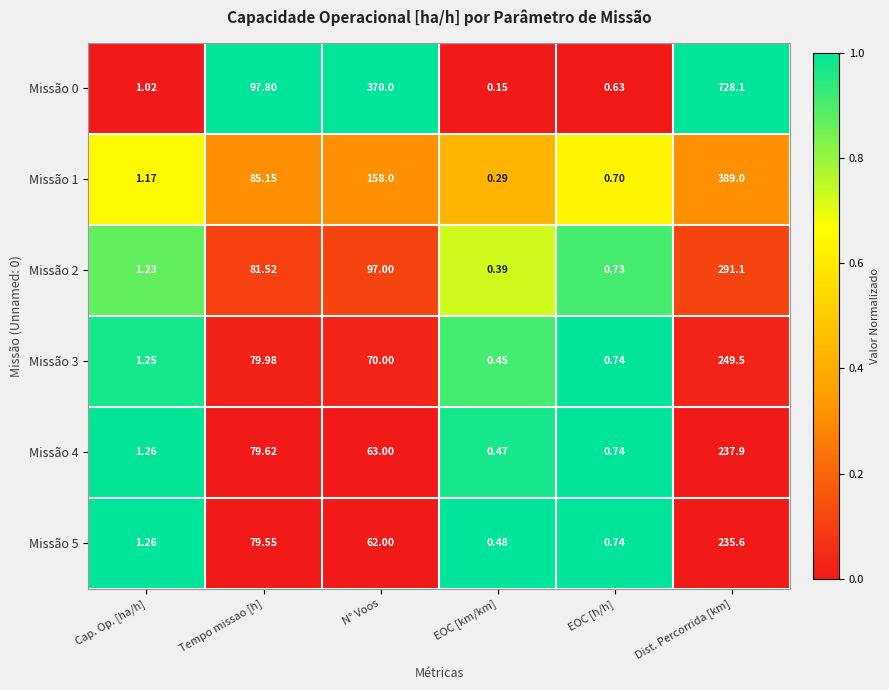

At which label does Missão 1 first exceed 85?

Tempo missao [h]